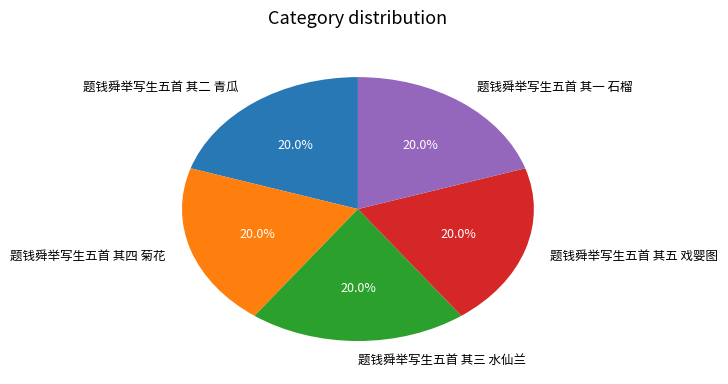

To the nearest percent, what percentage of the pie is 题钱舜举写生五首 其三 水仙兰?

20%